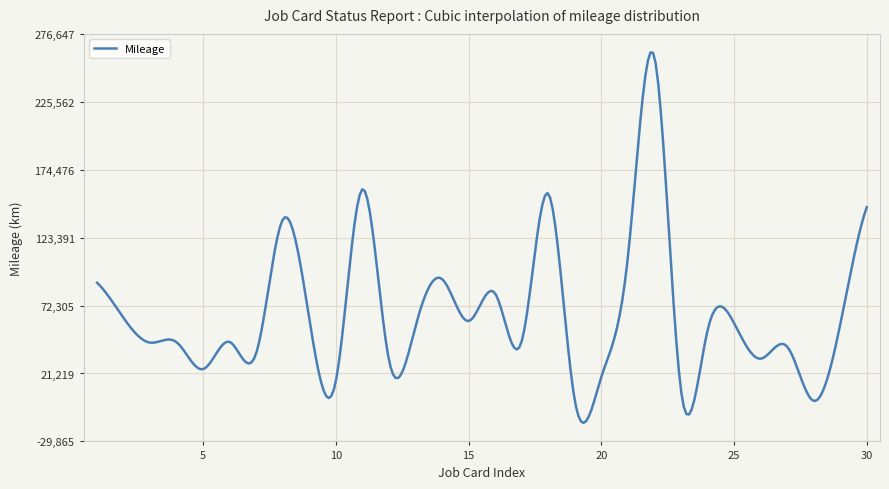

What is the smallest value displayed?

-15933.3